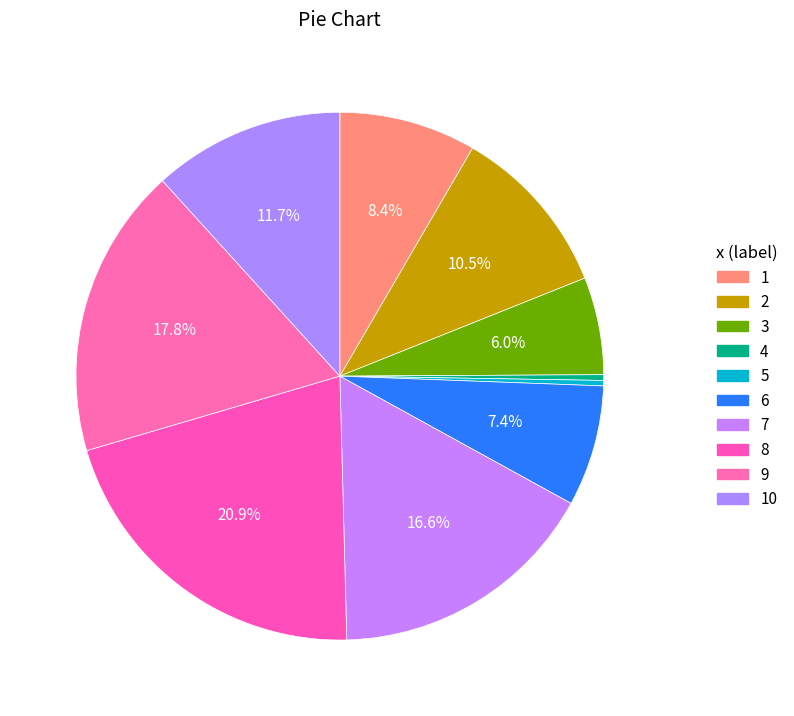

Count the number of slices in the pie.

10